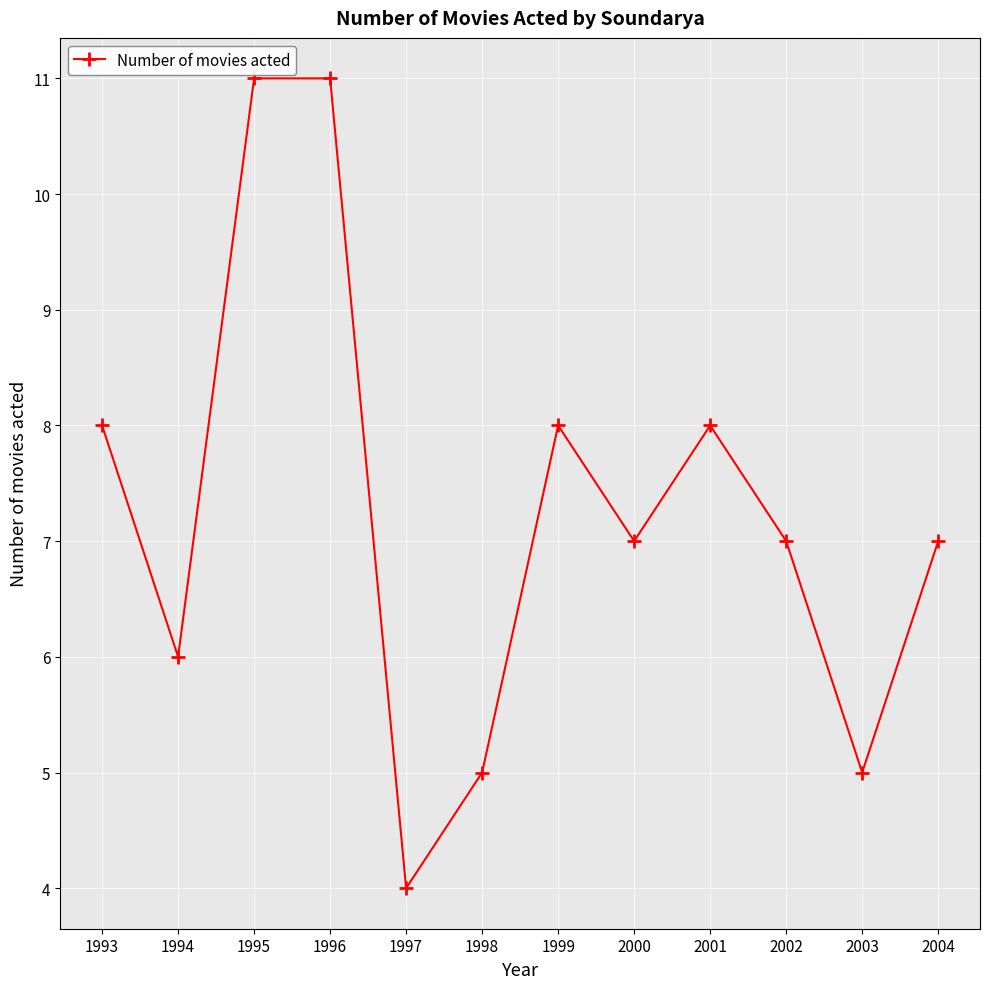

How many distinct data groups are displayed?

1